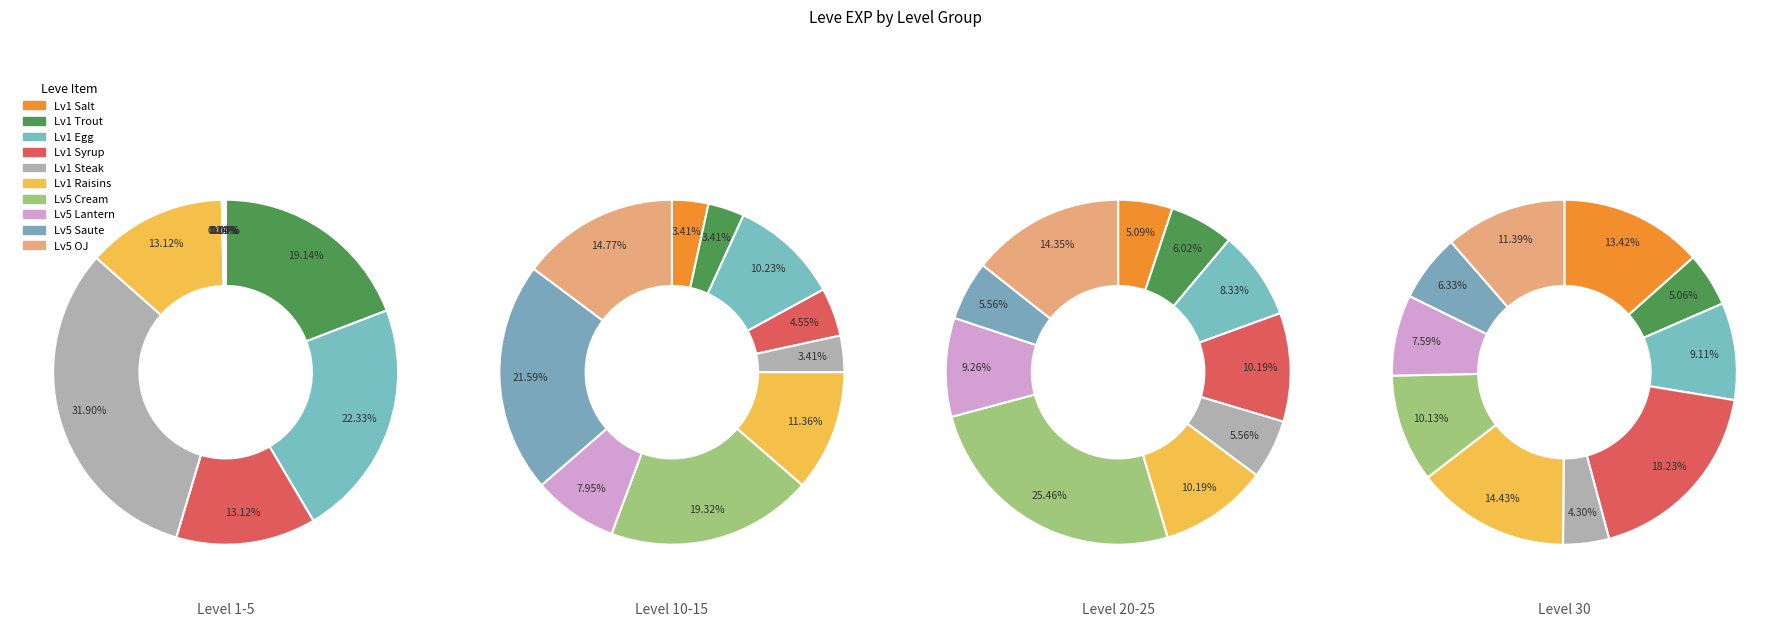

To the nearest percent, what portion does 5 represent?

44%